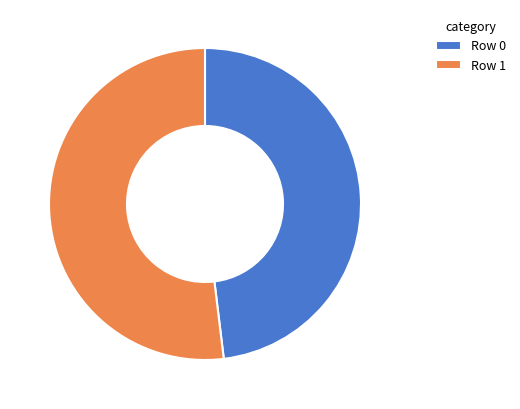

Combined, do Row 1 and Row 0 account for over 50%?

Yes